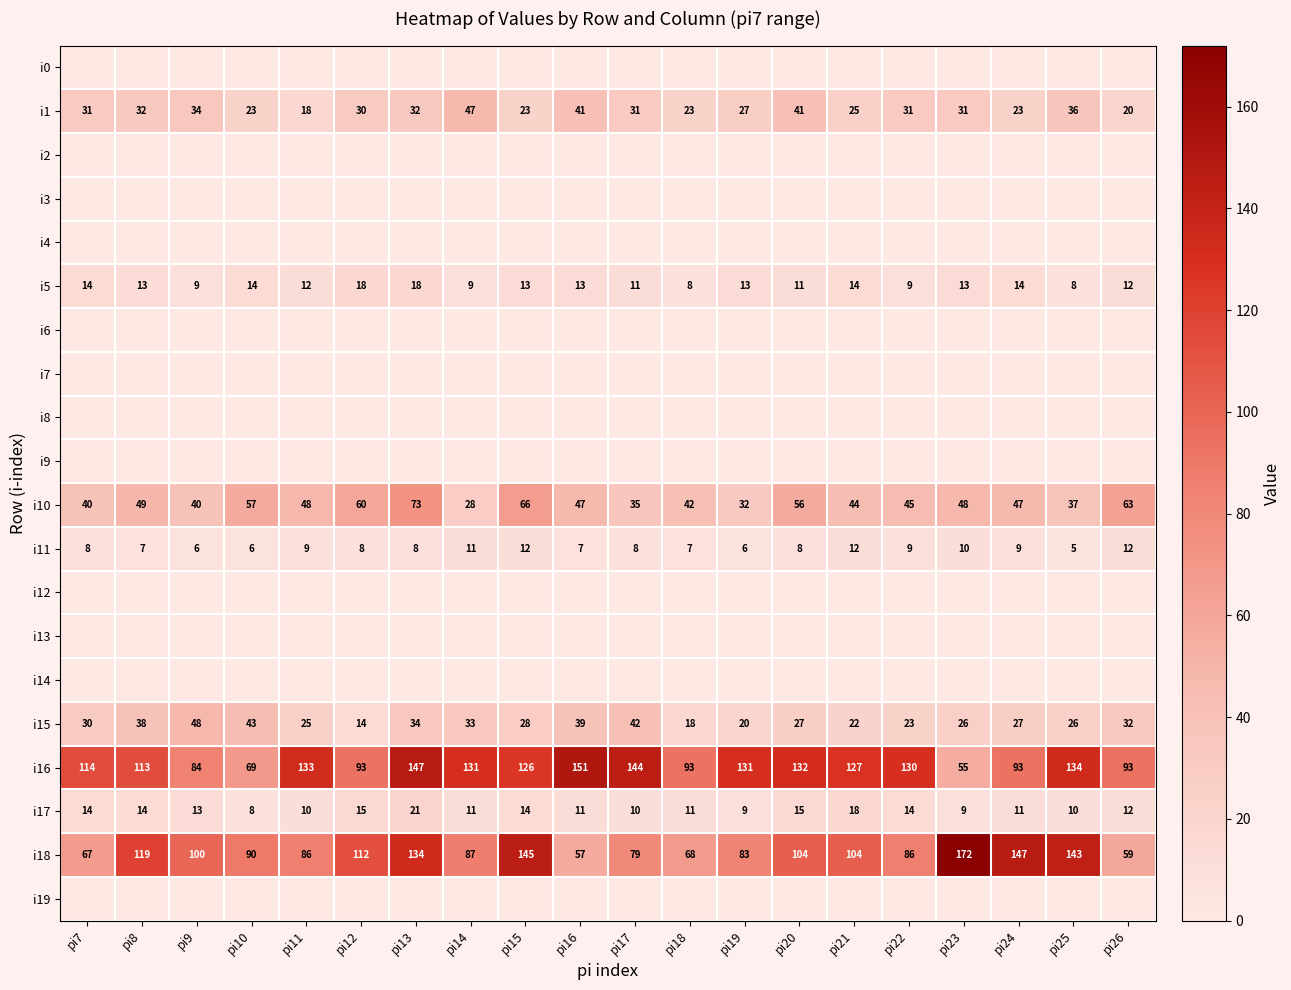

What is the approximate value of i5 at pi8?

13